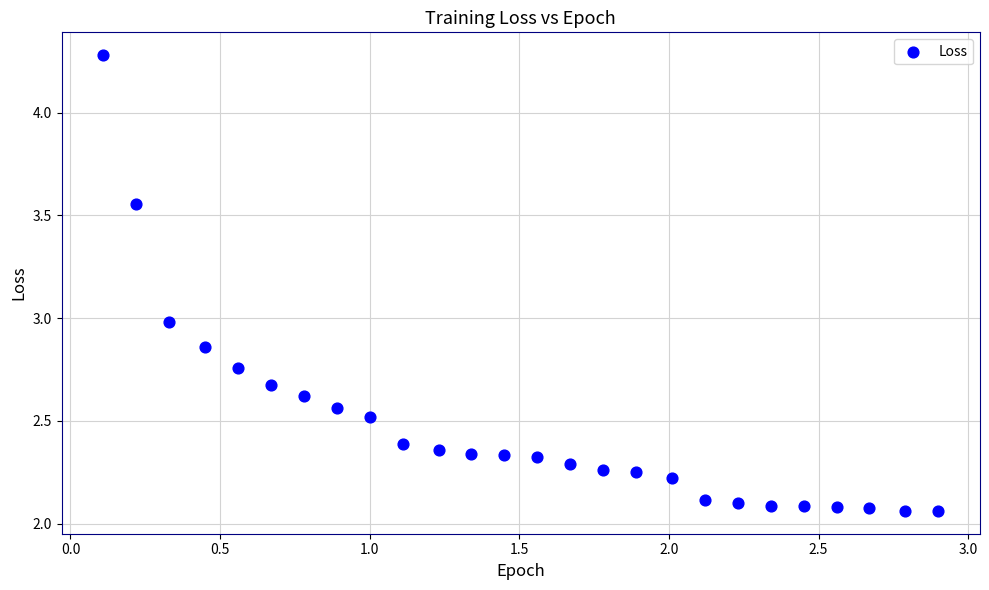

What is the range of Y values (max minus min)?

2.2